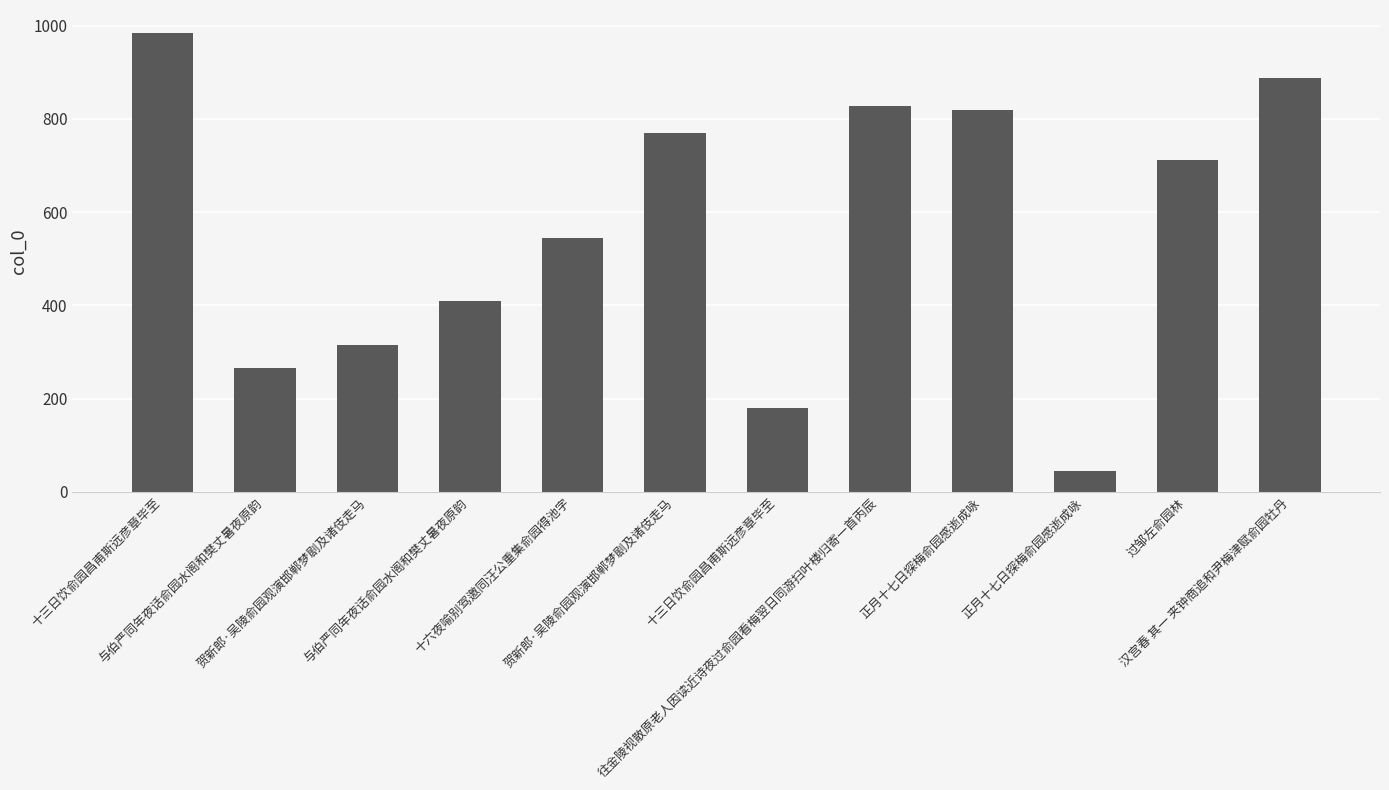

Reading left to right, transcribe all the data shown in this chart.

十三日饮俞园昌甫斯远彦章毕至=984085	与伯严同年夜话俞园水阁和樊丈暑夜原韵=264691	贺新郎·吴陵俞园观演邯郸梦剧及诸伎走马=313995	与伯严同年夜话俞园水阁和樊丈暑夜原韵=409493	十六夜喻别驾邀同汪公重集俞园得池字=545354	贺新郎·吴陵俞园观演邯郸梦剧及诸伎走马=769633	十三日饮俞园昌甫斯远彦章毕至=179716	往金陵视散原老人因读近诗夜过俞园看梅翌日同游扫叶楼归寄一首丙辰=828047	正月十七日探梅俞园感逝成咏=818385	正月十七日探梅俞园感逝成咏=44169	过邹左俞园林=712551	汉宫春 其一 夹钟商追和尹梅津赋俞园牡丹=887490